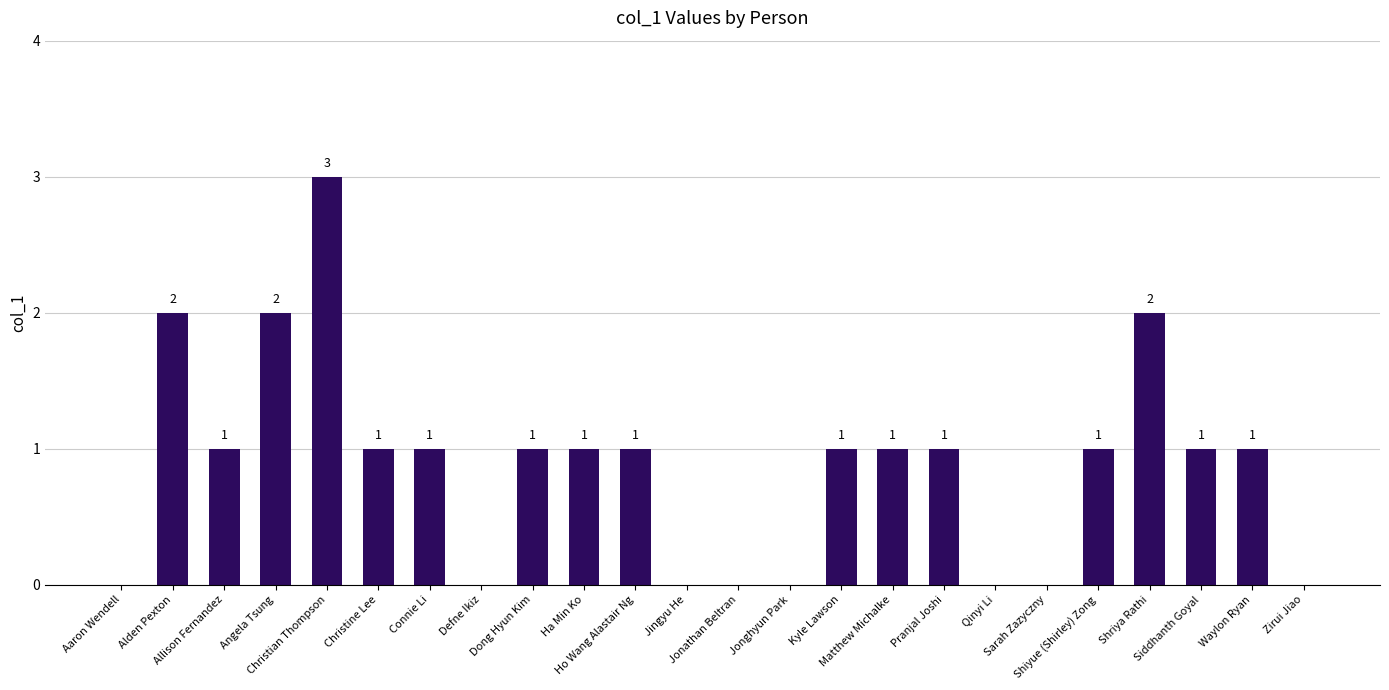

What is the sum of all values?

21